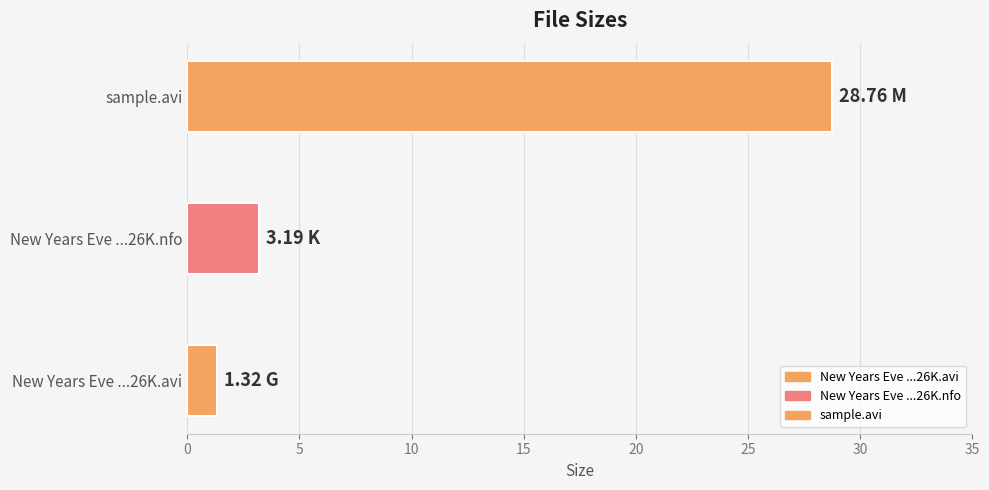

What position from the left is New Years Eve 2011 CAM XViD-26K.nfo?

2